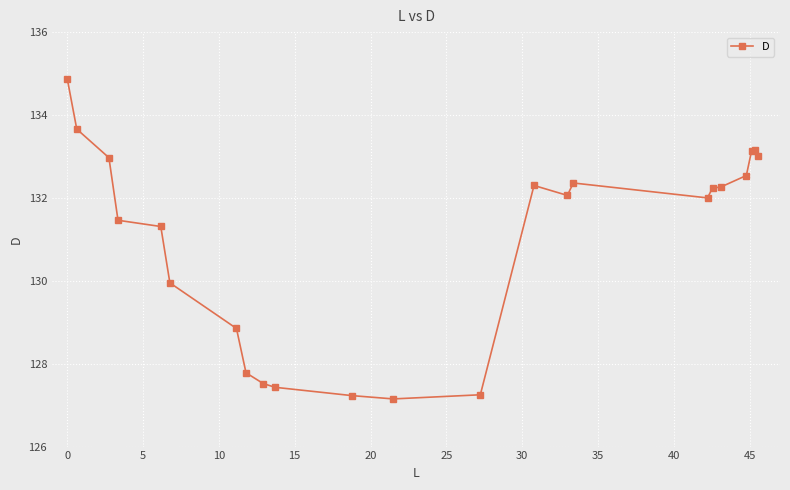

What is the difference between the maximum and minimum values?

7.7